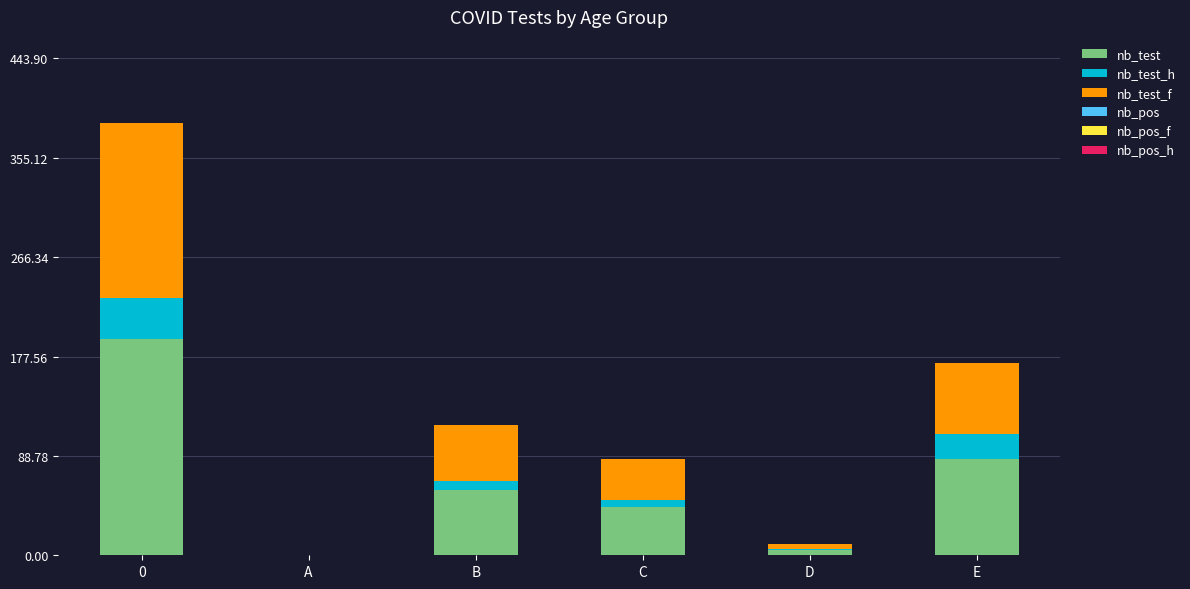

What is the maximum value for nb_test?

193